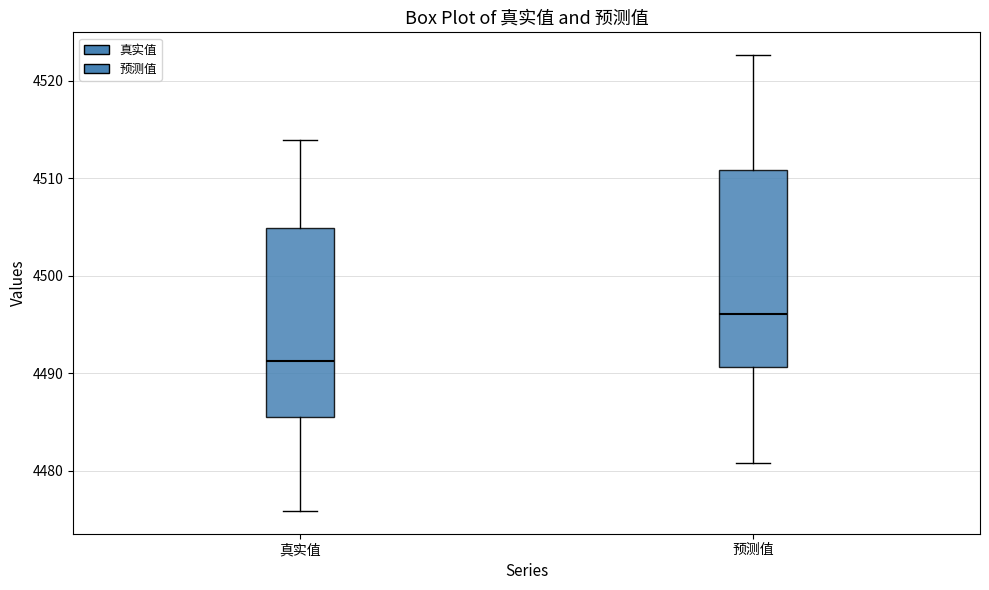

Which box's median line is the highest?

预测值